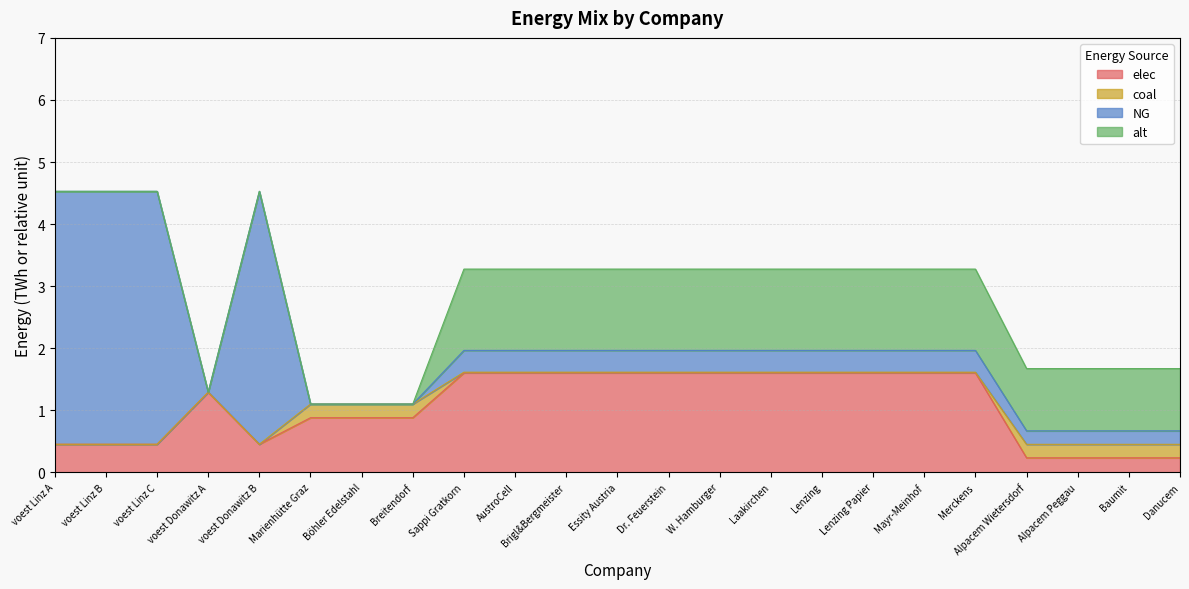

Between which two adjacent categories do NG and coal first intersect?

voest Donawitz B and Marienhütte Graz